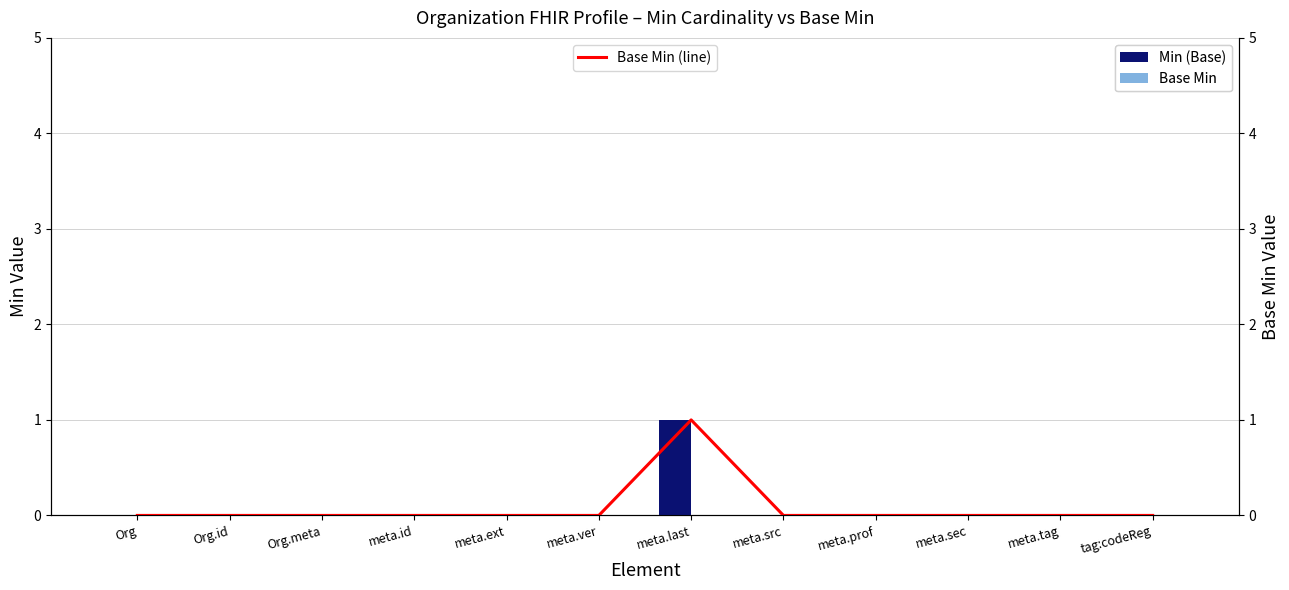

The value of Min (Base) at meta.ver is 0. True or false?

True